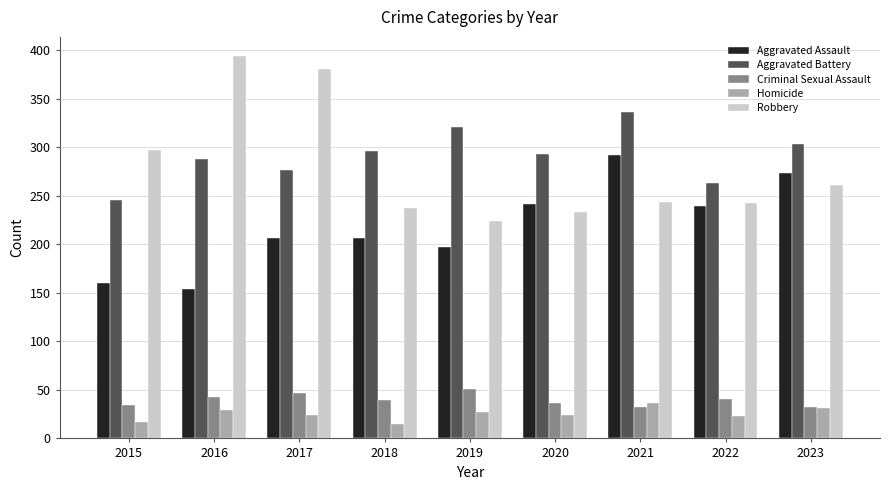

How many groups of bars are there?

9